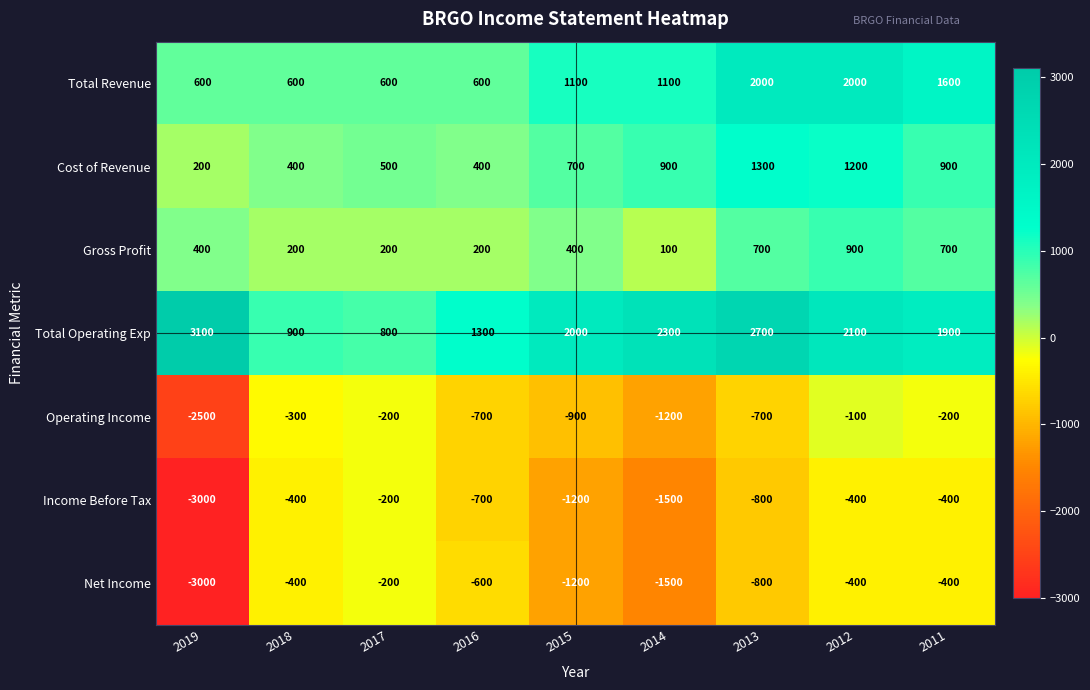

List the labels in order of Total Operating Exp value, smallest first.

2017, 2018, 2016, 2011, 2015, 2012, 2014, 2013, 2019